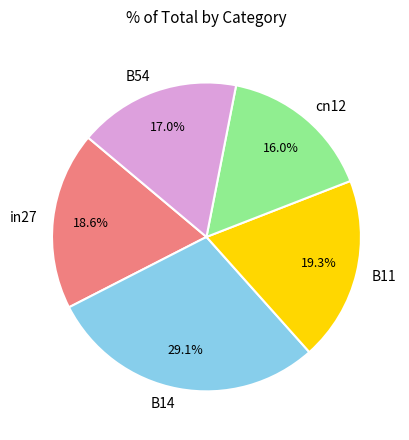

Does any single category account for the majority?

No